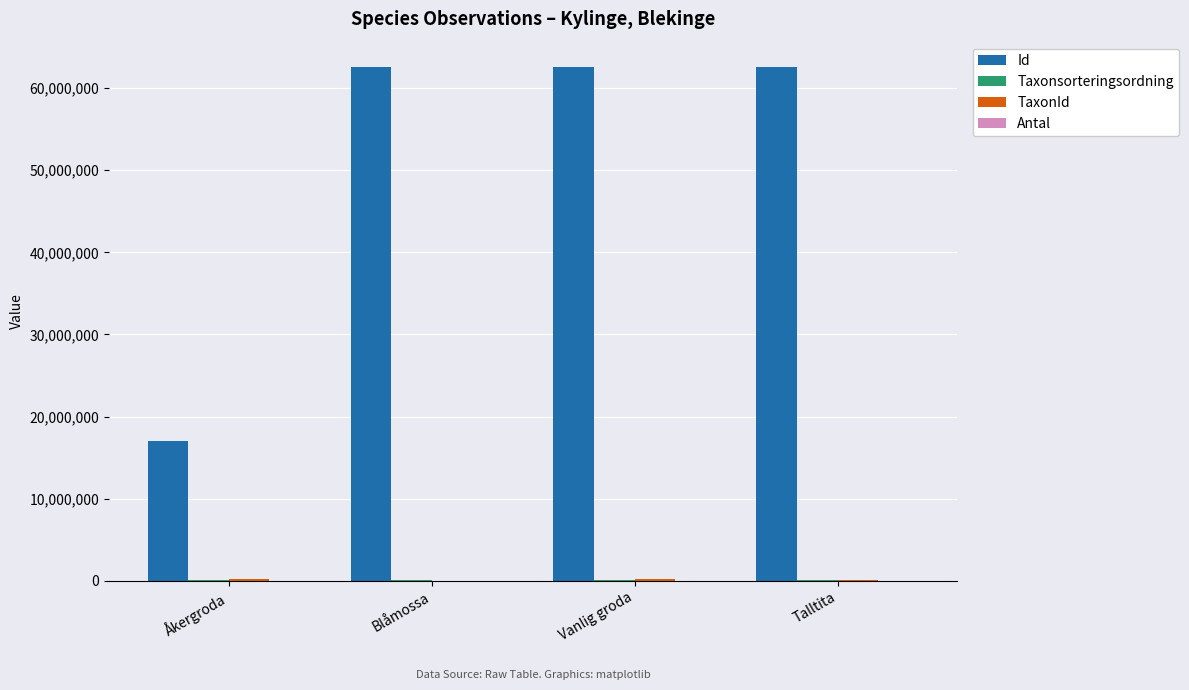

The Id series shows 17017169 at Åkergroda. True or false?

True